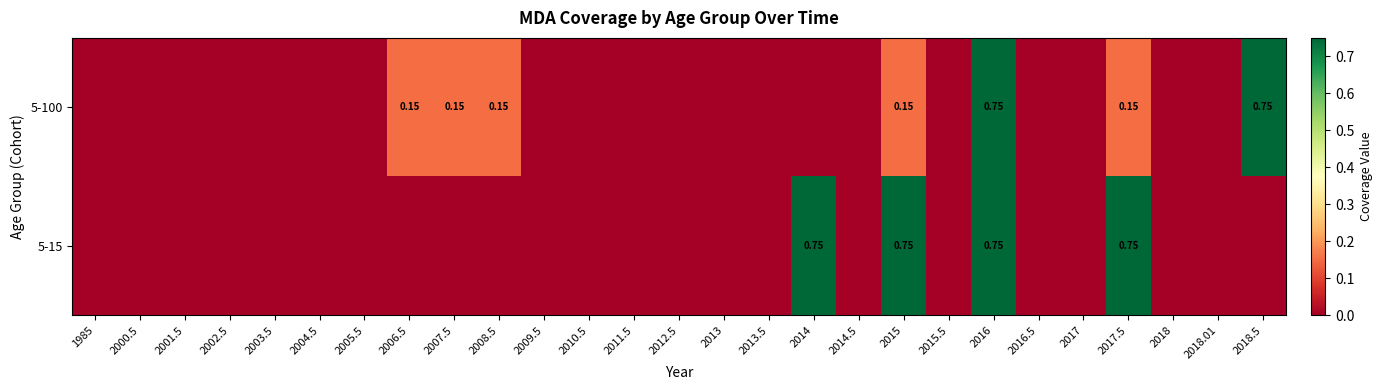

List the series in order of their peak value, highest first.

5-100, 5-15